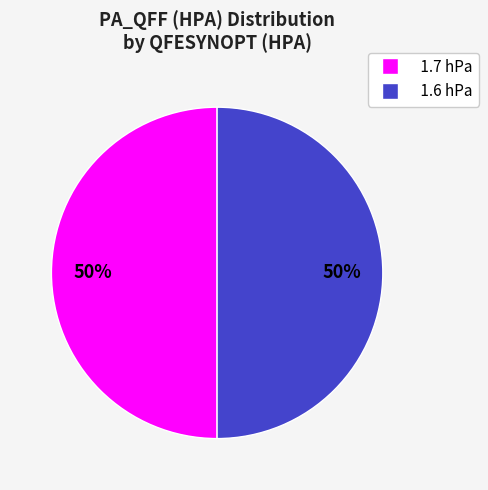

Count the number of slices in the pie.

2